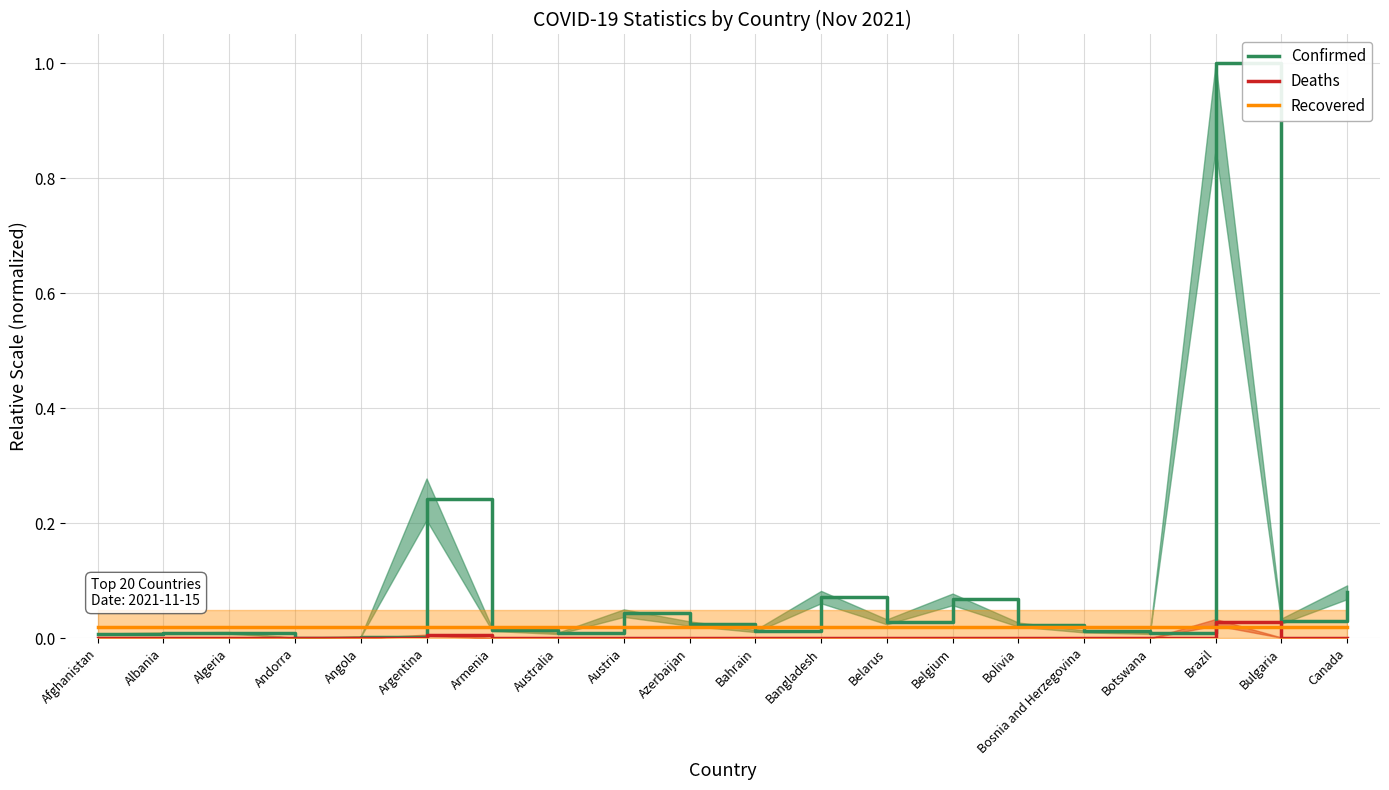

True or false: Recovered has a value of 0.0 at Bosnia and Herzegovina.

True